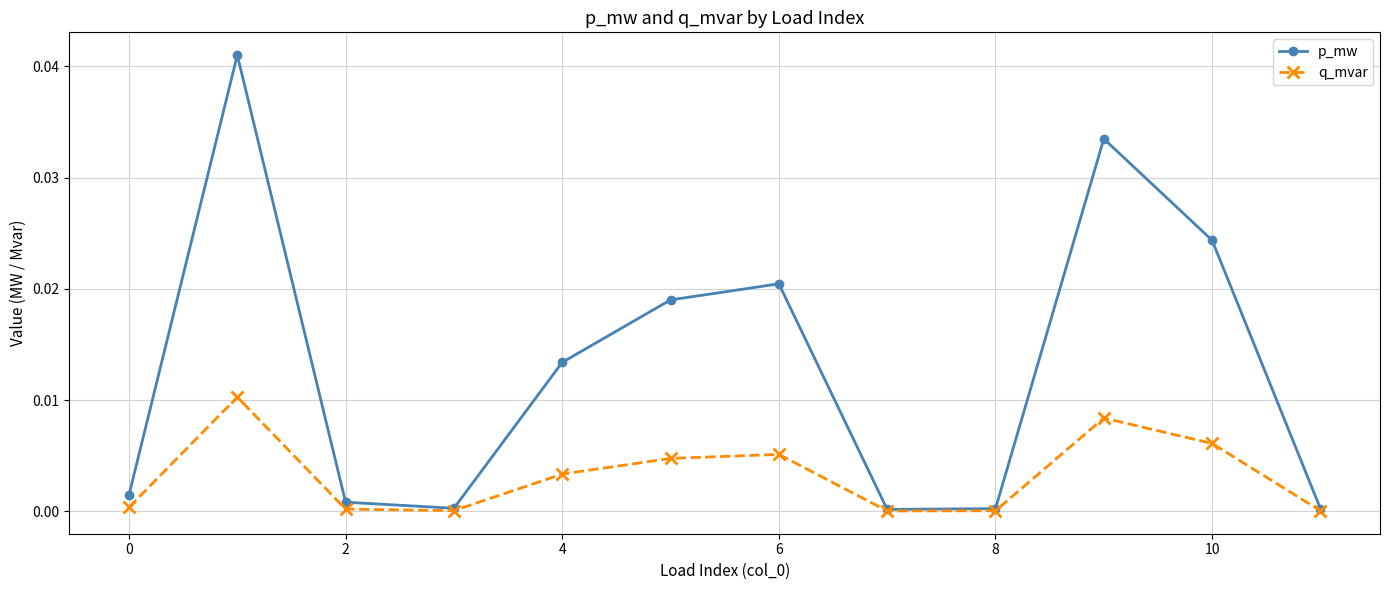

Rank the series by their average value, from highest to lowest.

p_mw, q_mvar